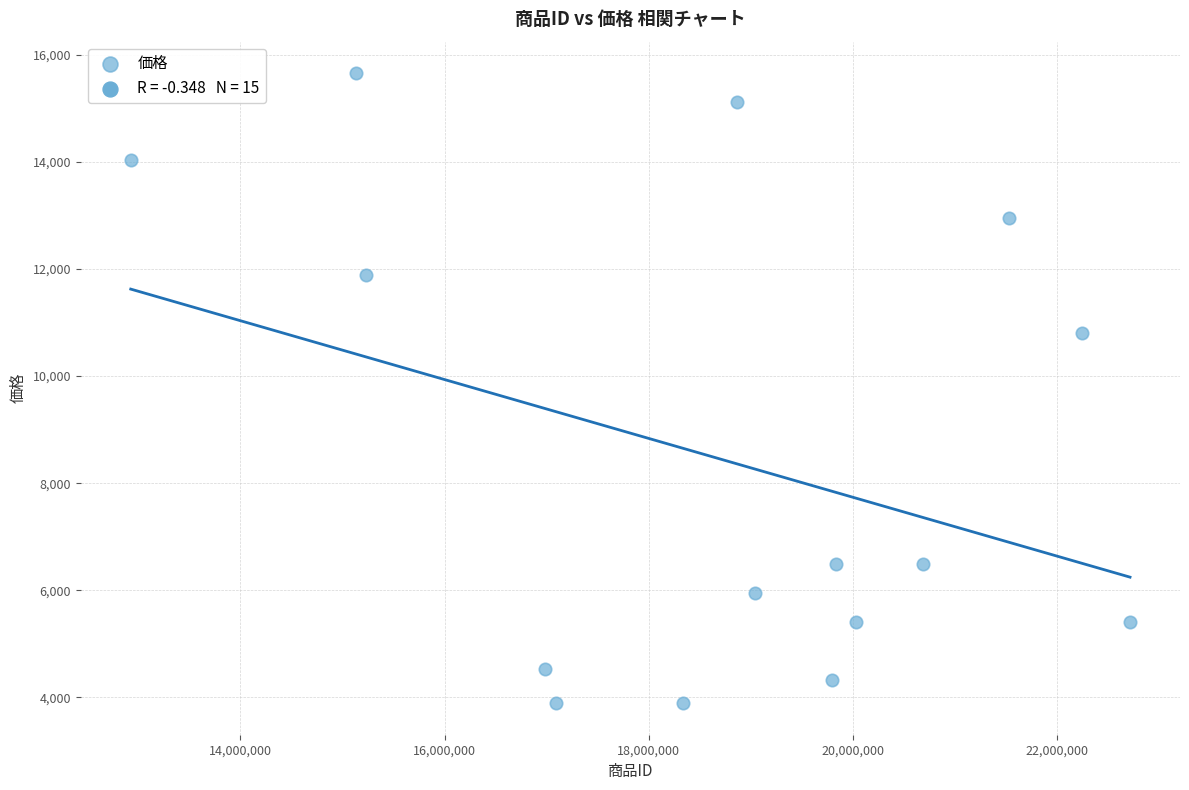

What Y value in the scatter plot is closest to 9774?

10800